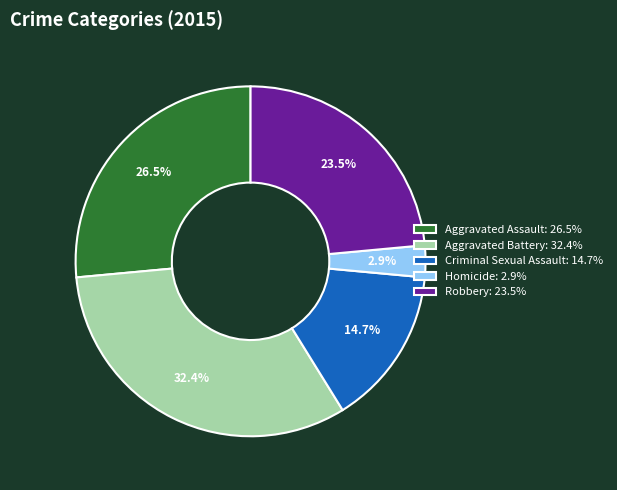

Which category has the biggest portion of the pie?

Aggravated Battery